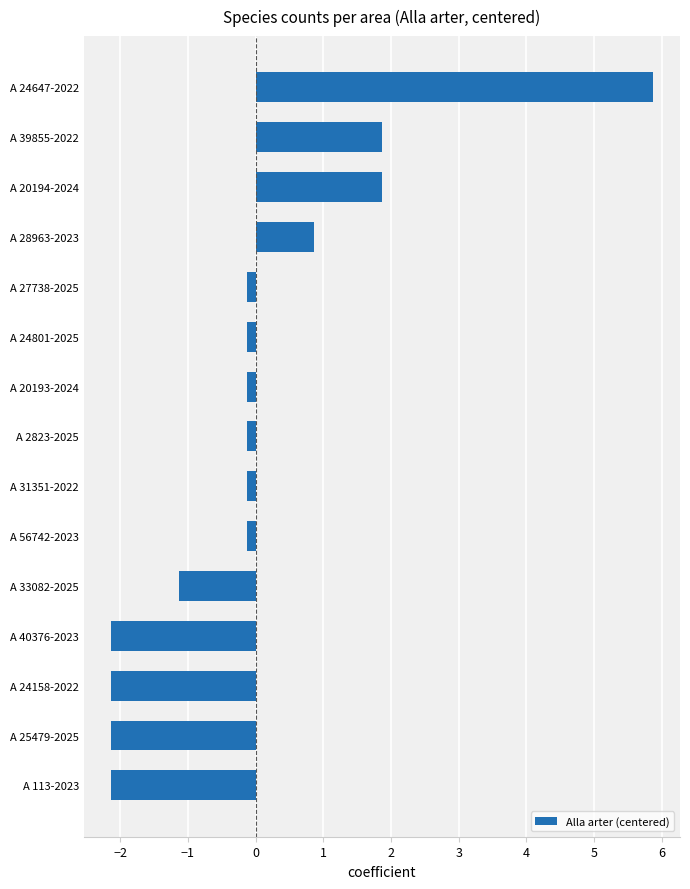

Are the bars horizontal?

Yes